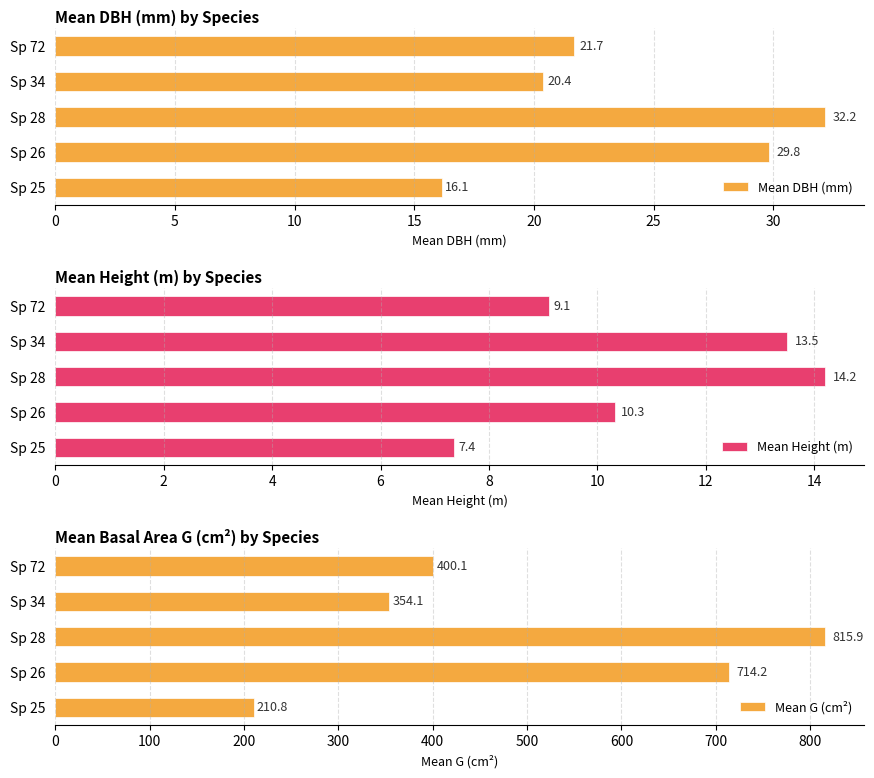

Rank the categories by Mean DBH (mm) value from lowest to highest.

Sp 25, Sp 34, Sp 72, Sp 26, Sp 28